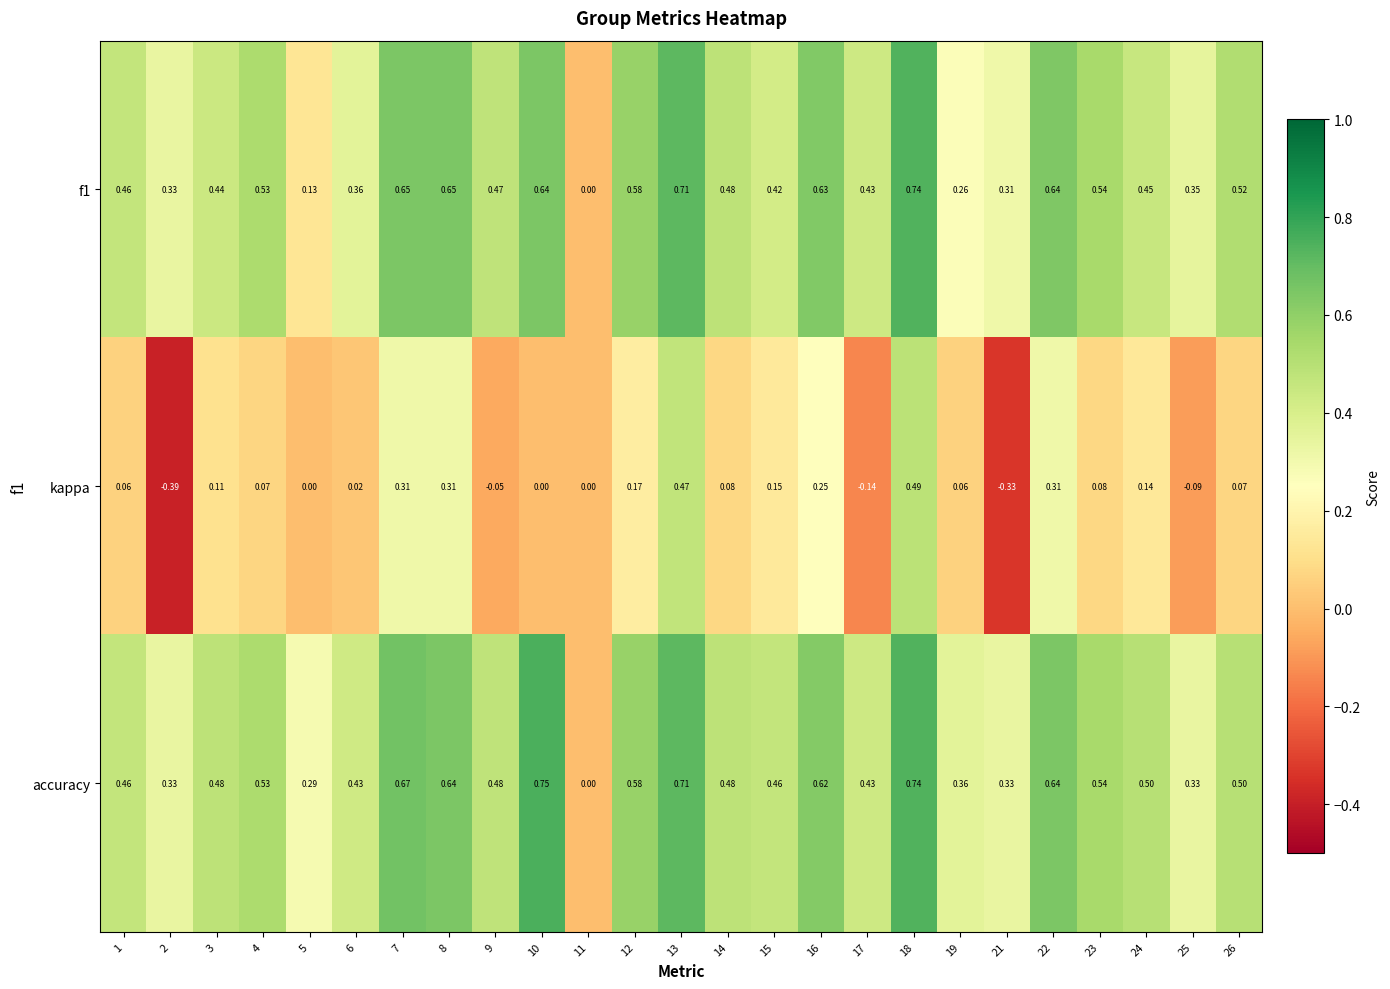

Which series has the widest spread of values?

kappa